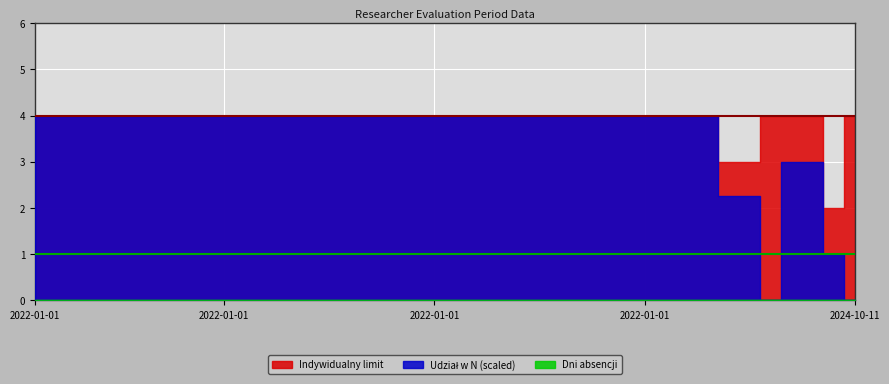

Which has a higher value, 2023-12-29 or 2022-01-01?

2022-01-01